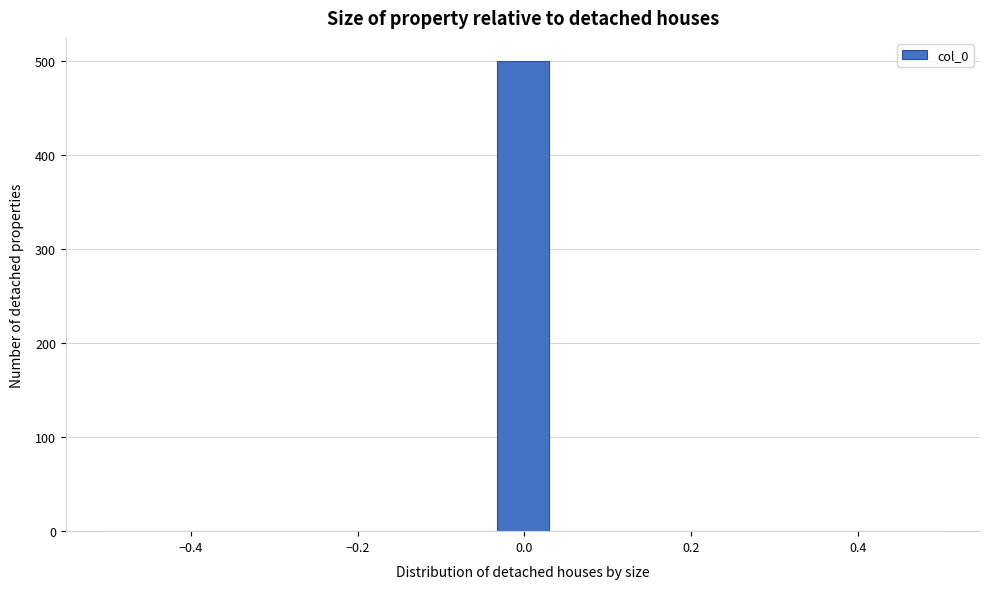

Read against the x-axis, roughly where is the centre of the tallest bar?

0.00